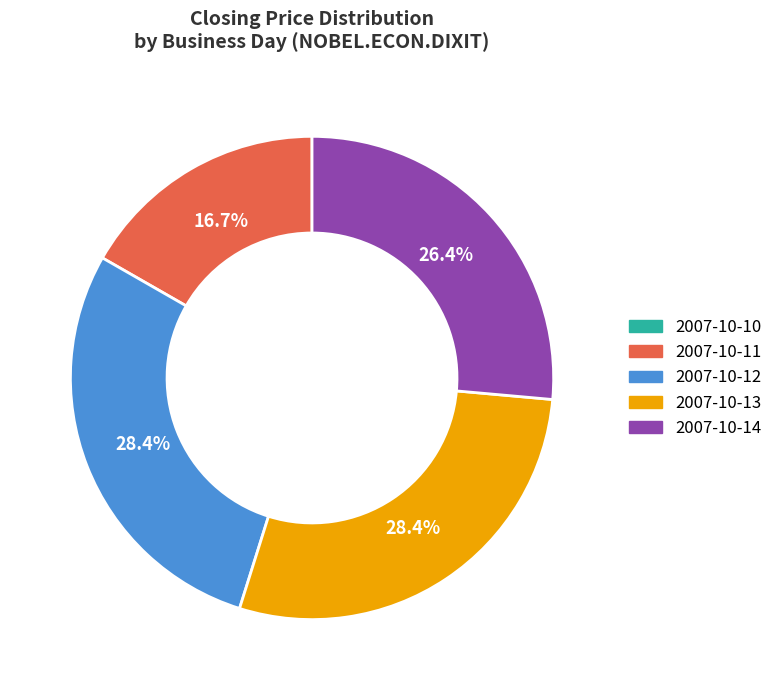

Is there any slice that represents more than half of the pie?

No